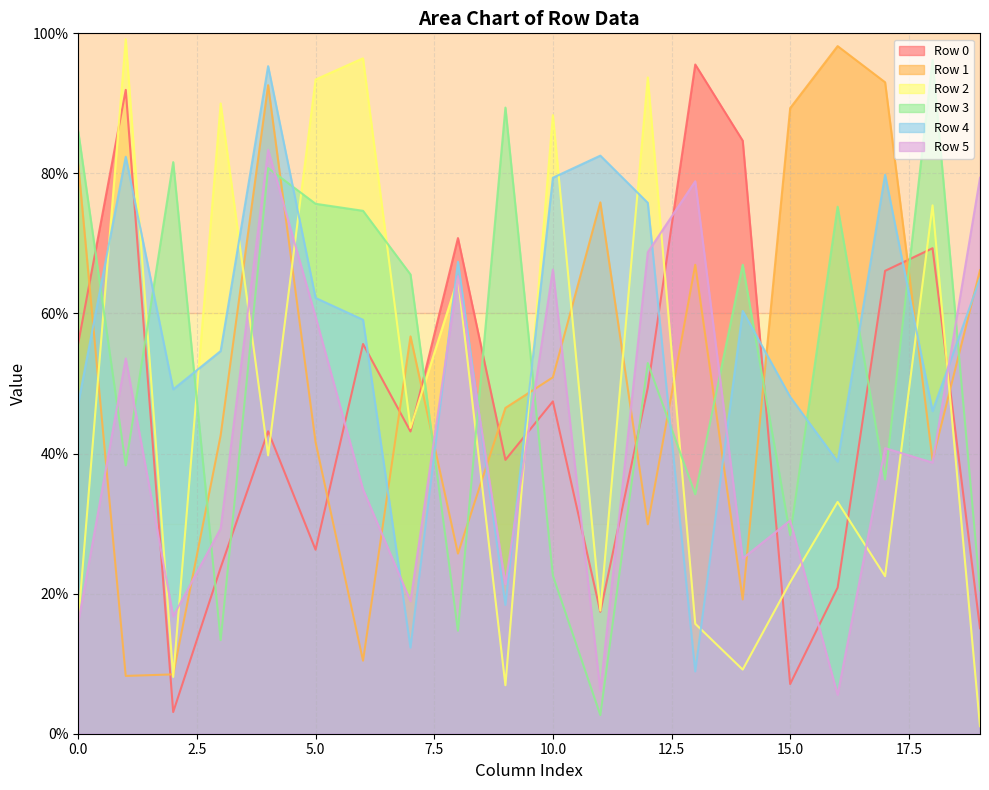

Which series has the widest spread of values?

Row 2